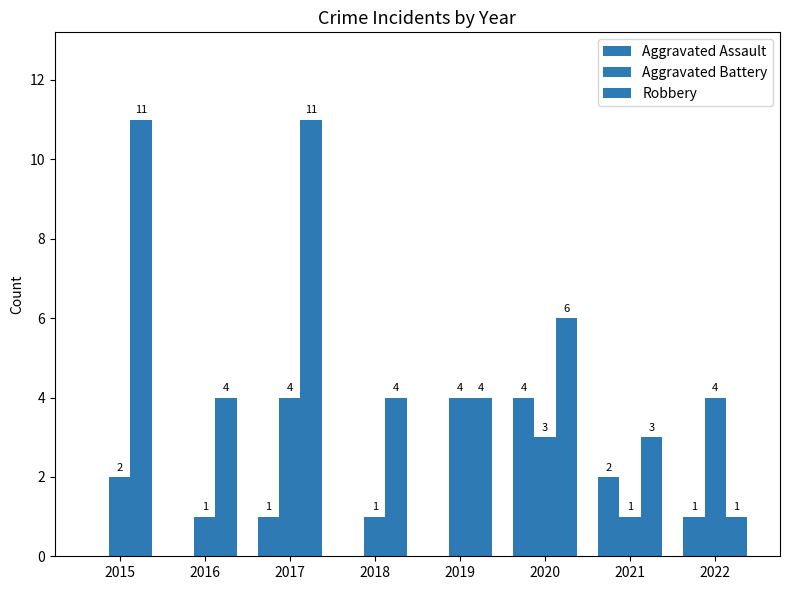

True or false: Aggravated Assault has a value of 2 at 2022.

False